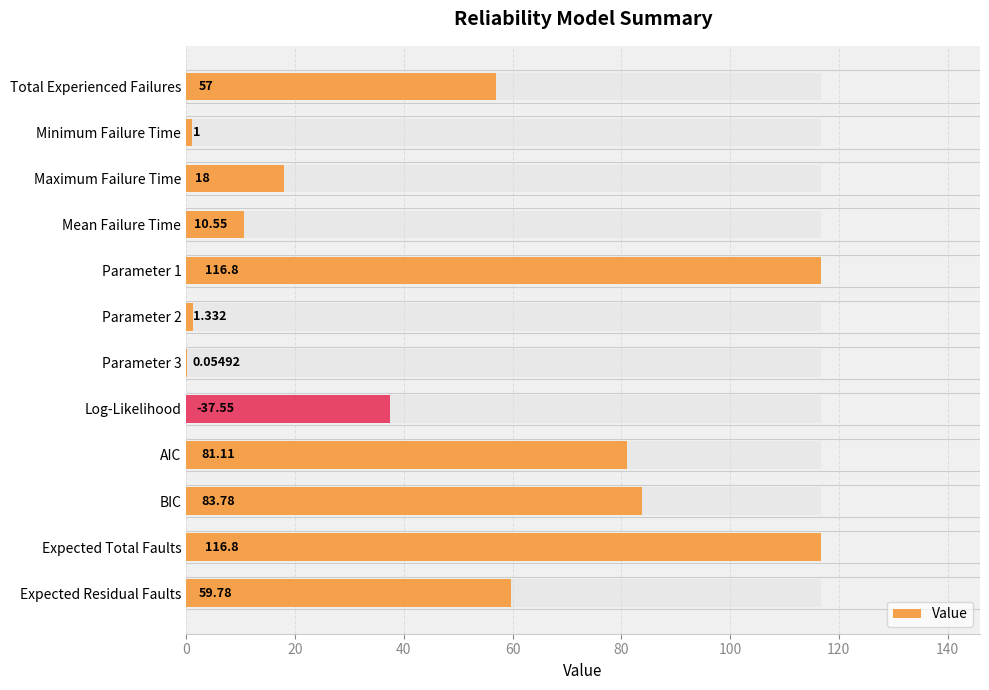

True or false: the data shows 59.8 at Expected Residual Faults.

True